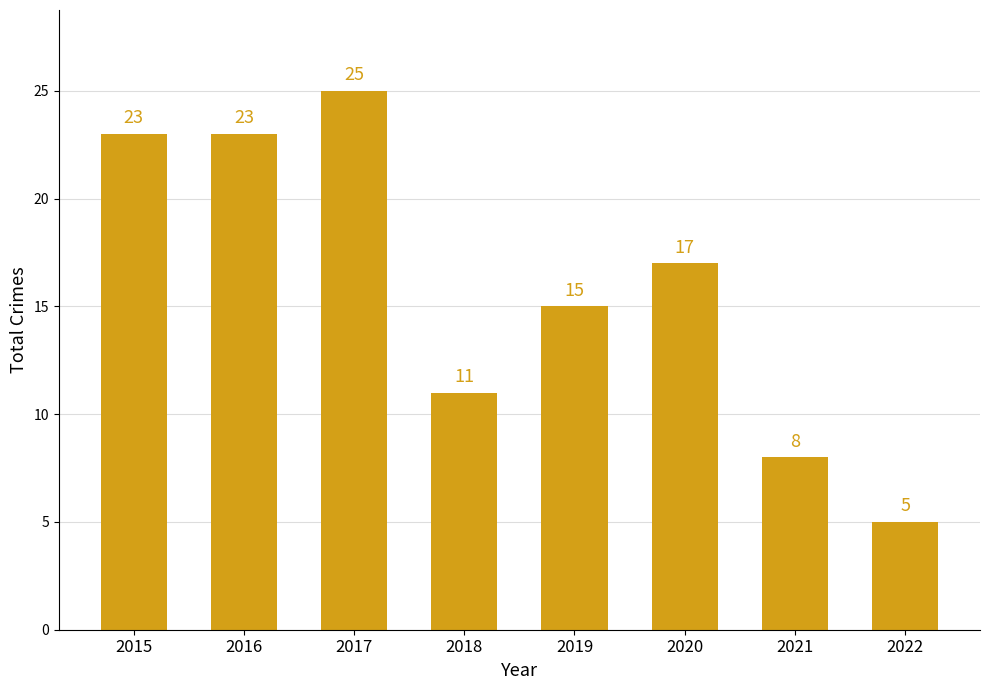

Which category has the lowest value across all series?

2022